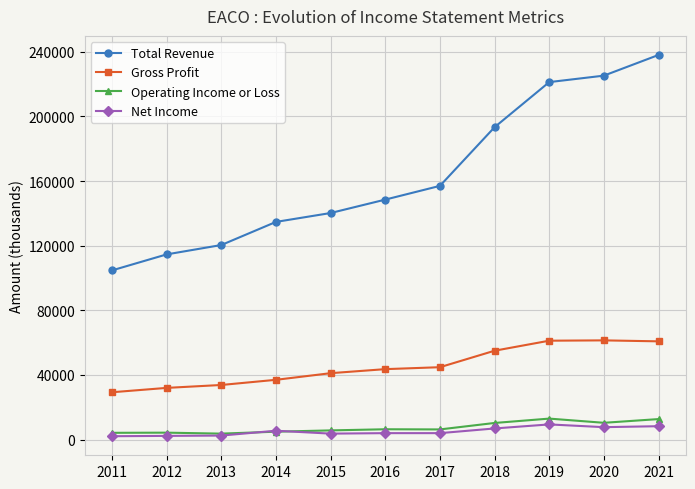

At how many categories does at least one series exceed 211043?

3